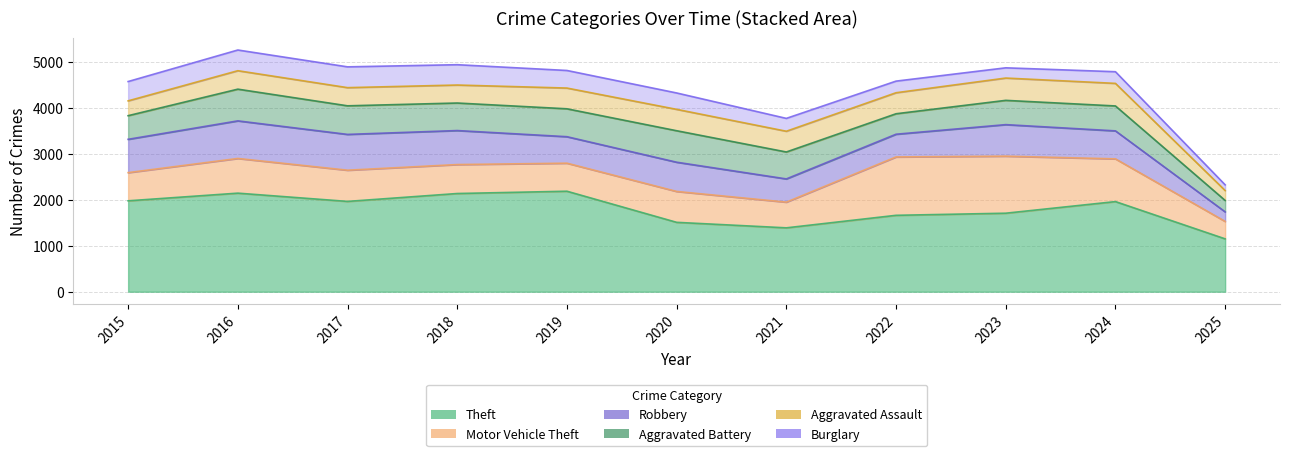

At which label does Burglary first exceed 357?

2015